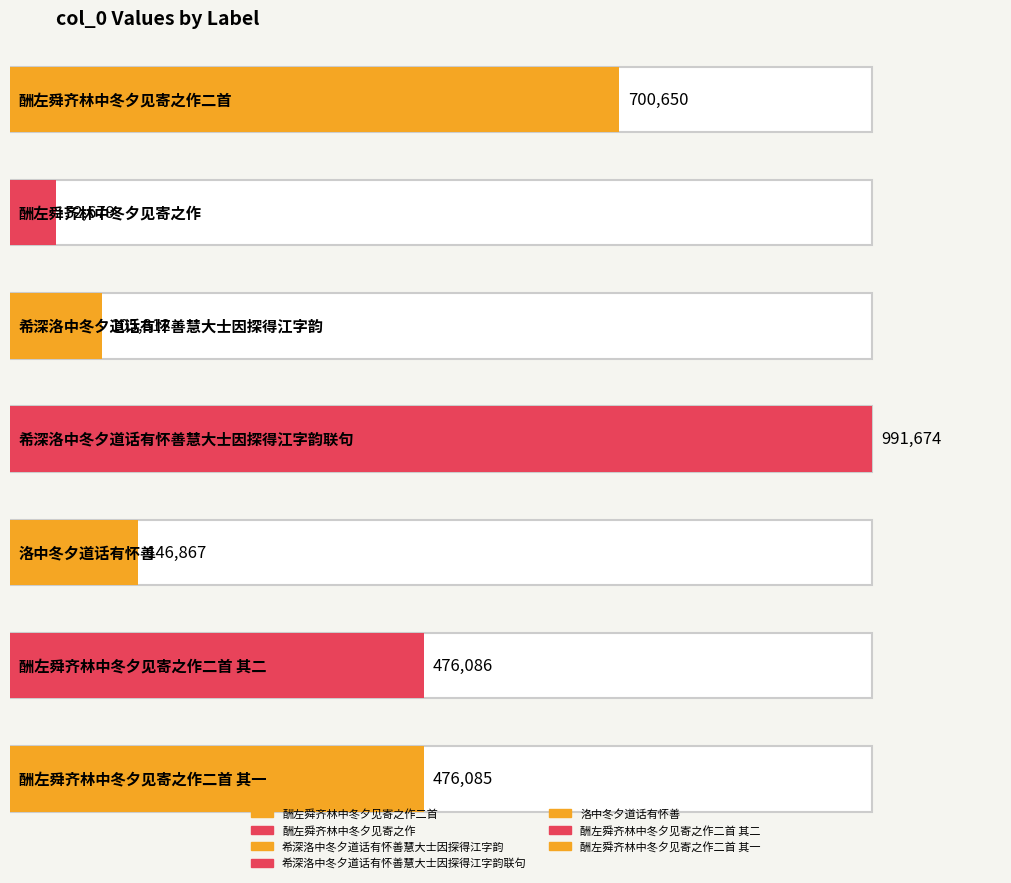

What is the minimum value shown in the chart?

52679